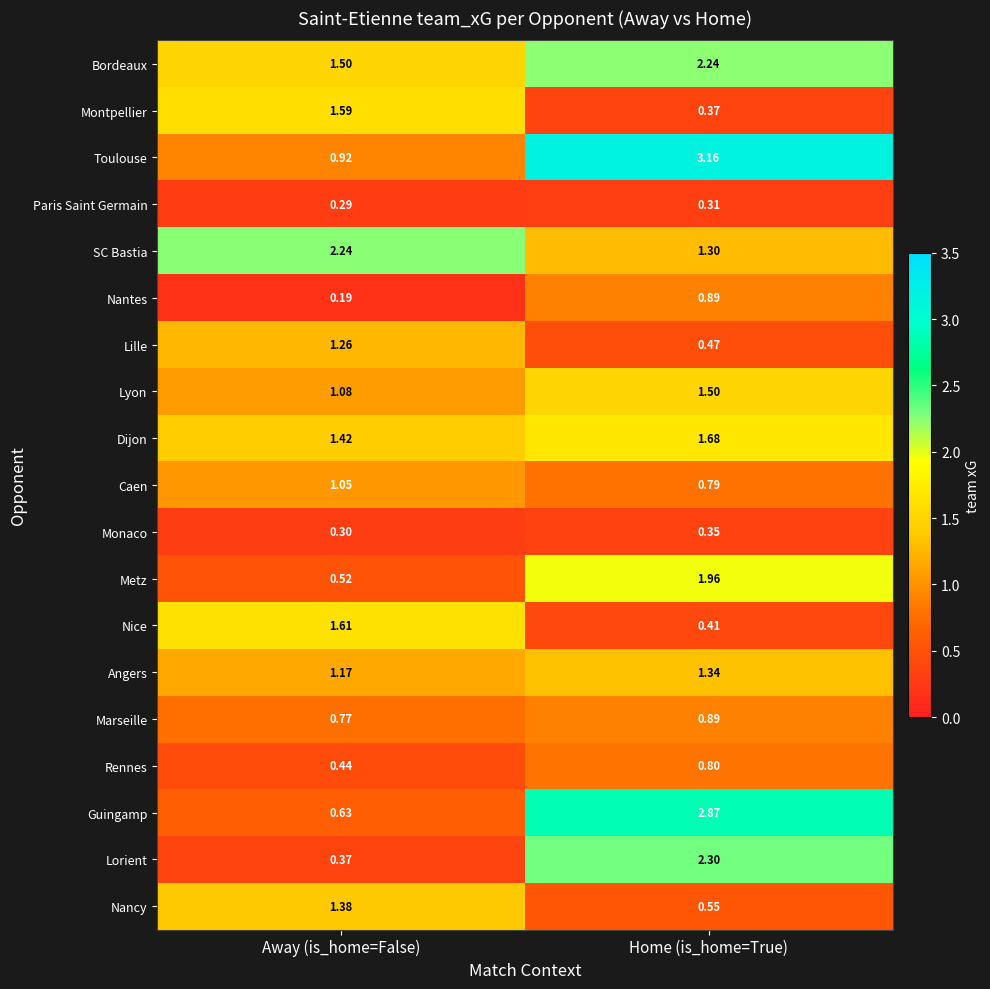

At which label does SC Bastia first exceed 2?

Away (is_home=False)